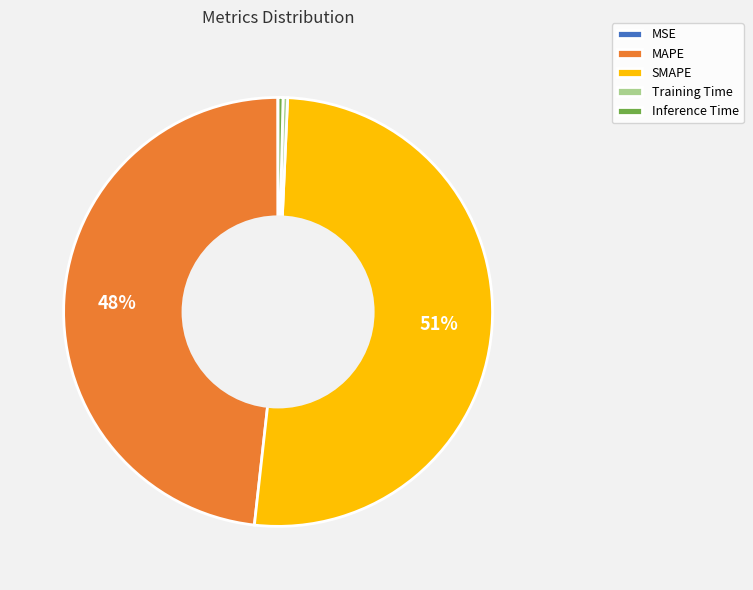

To the nearest percent, what is the average slice percentage?

20%